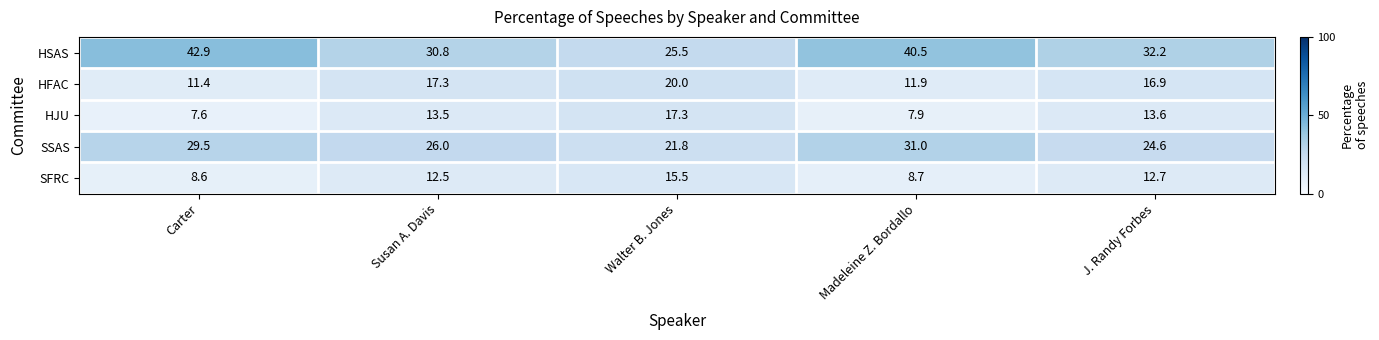

What is the total value across all series at Walter B. Jones?

100.1